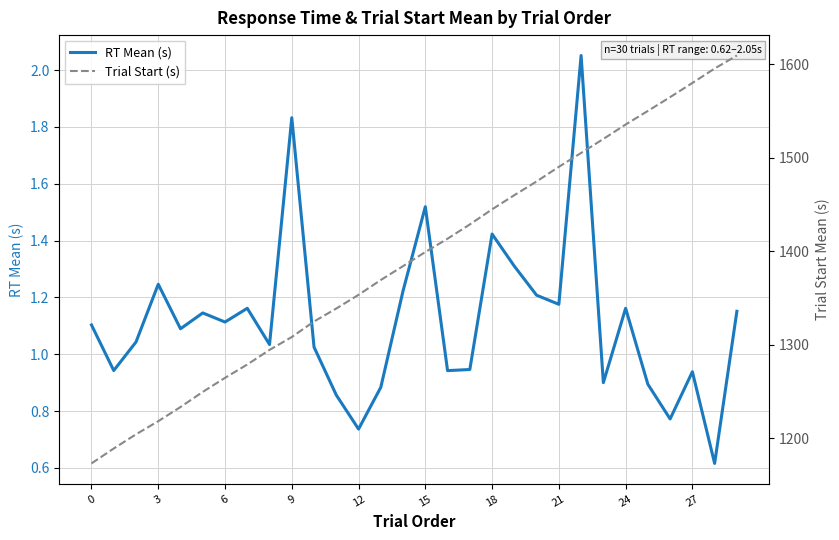

What are all the series names shown in the legend?

RT Mean (s), Trial Start (s)